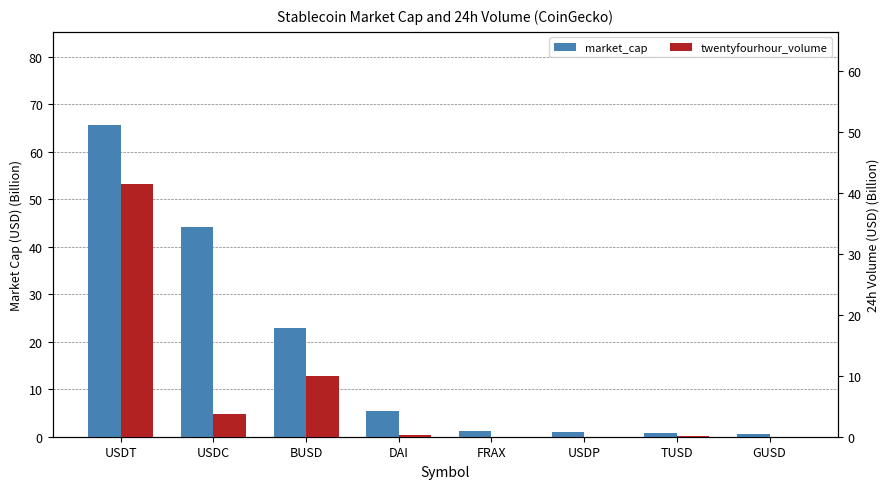

What is the sum of all twentyfourhour_volume values?

55.7